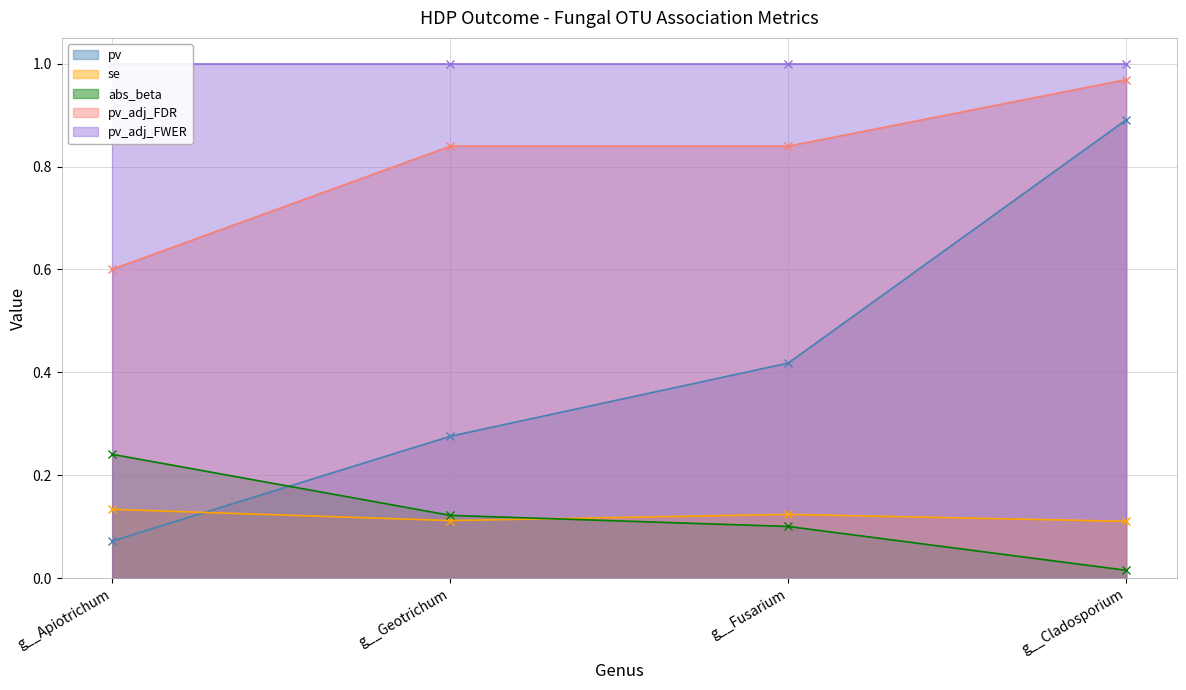

What is the sum of all pv values?

1.7